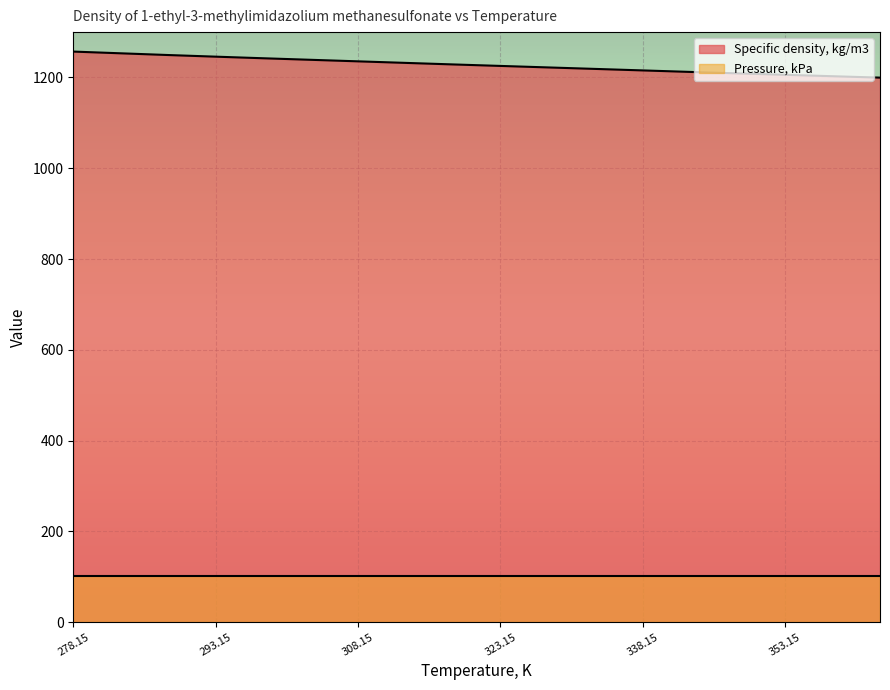

What is the value of the 10th point from the left?

1225.5